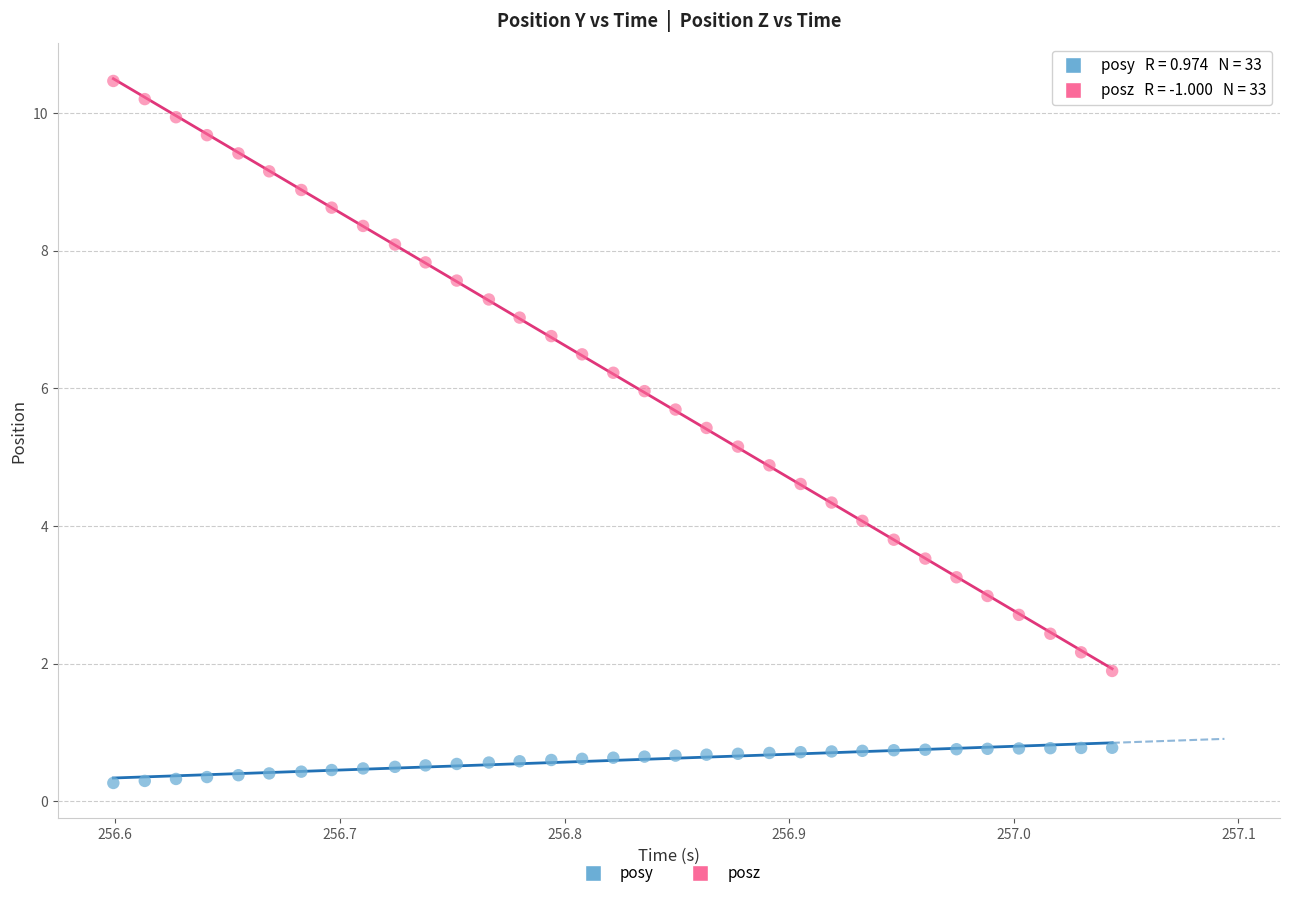

Across all data points, what is the range of Y values (max minus min)?

10.2